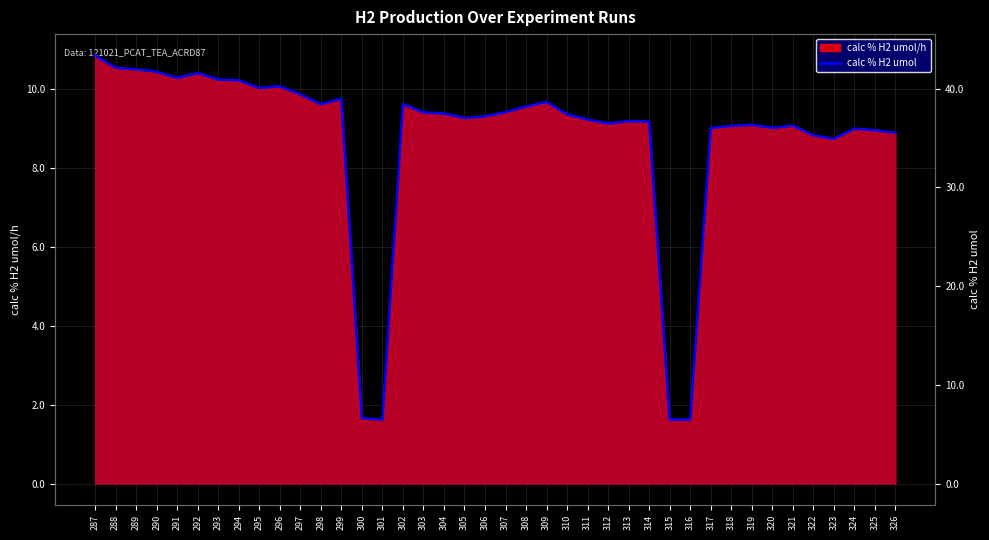

What is the sum of the values at 301 and 300?

13.1